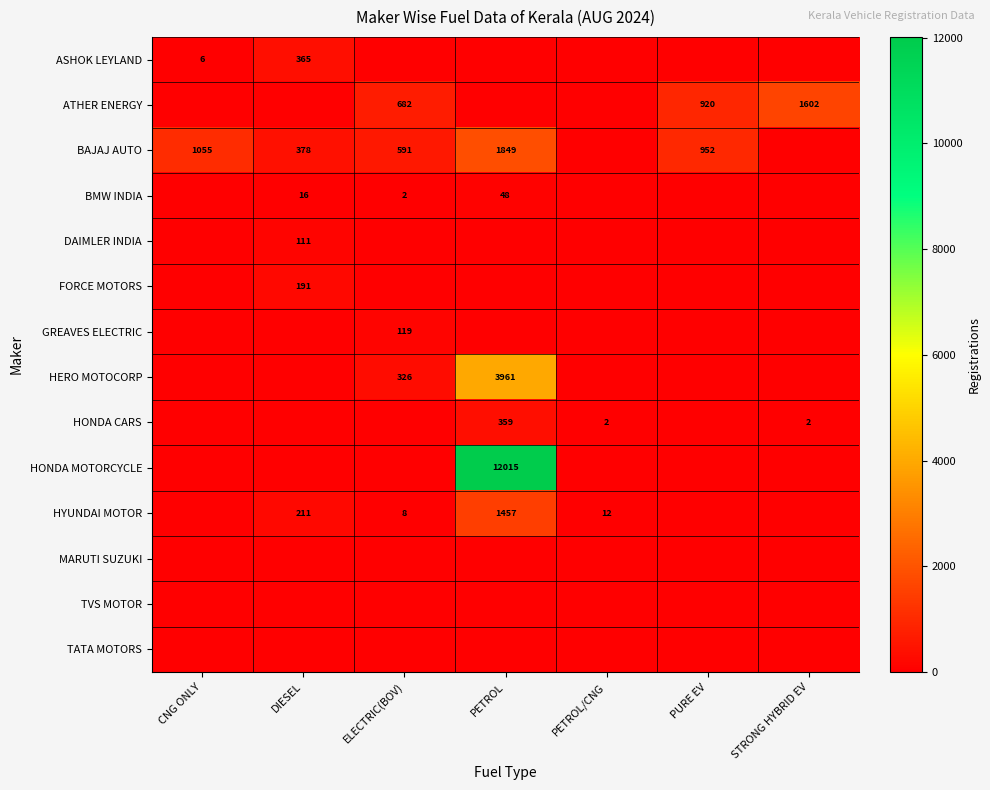

True or false: HYUNDAI MOTOR has a value of 12 at ELECTRIC(BOV).

False